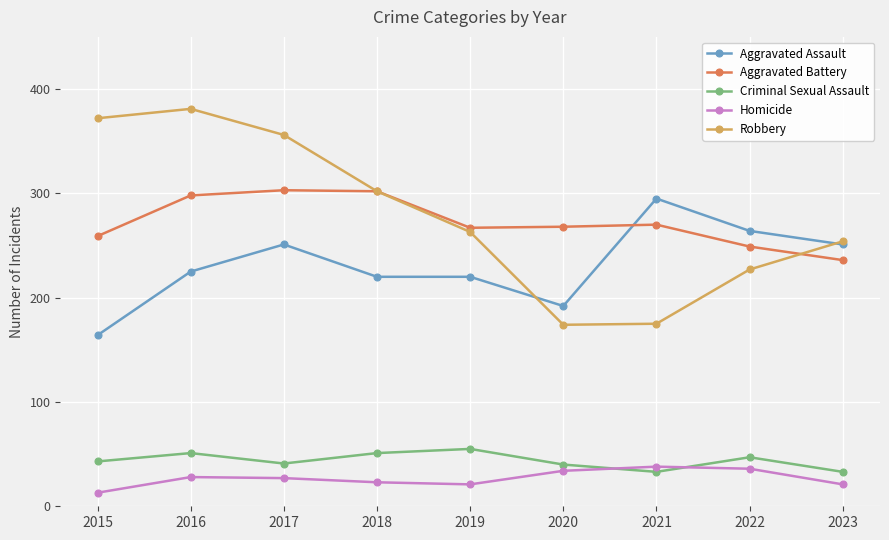

At which category does the chart reach its peak across all series?

2016